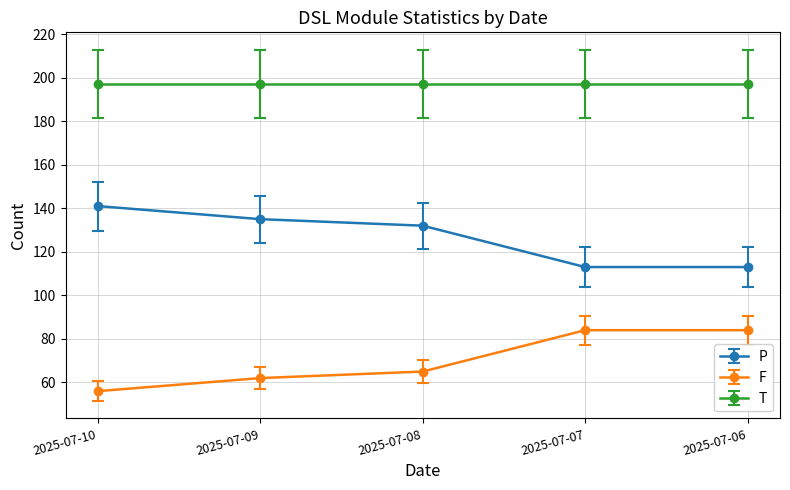

What is the maximum value for F?

84